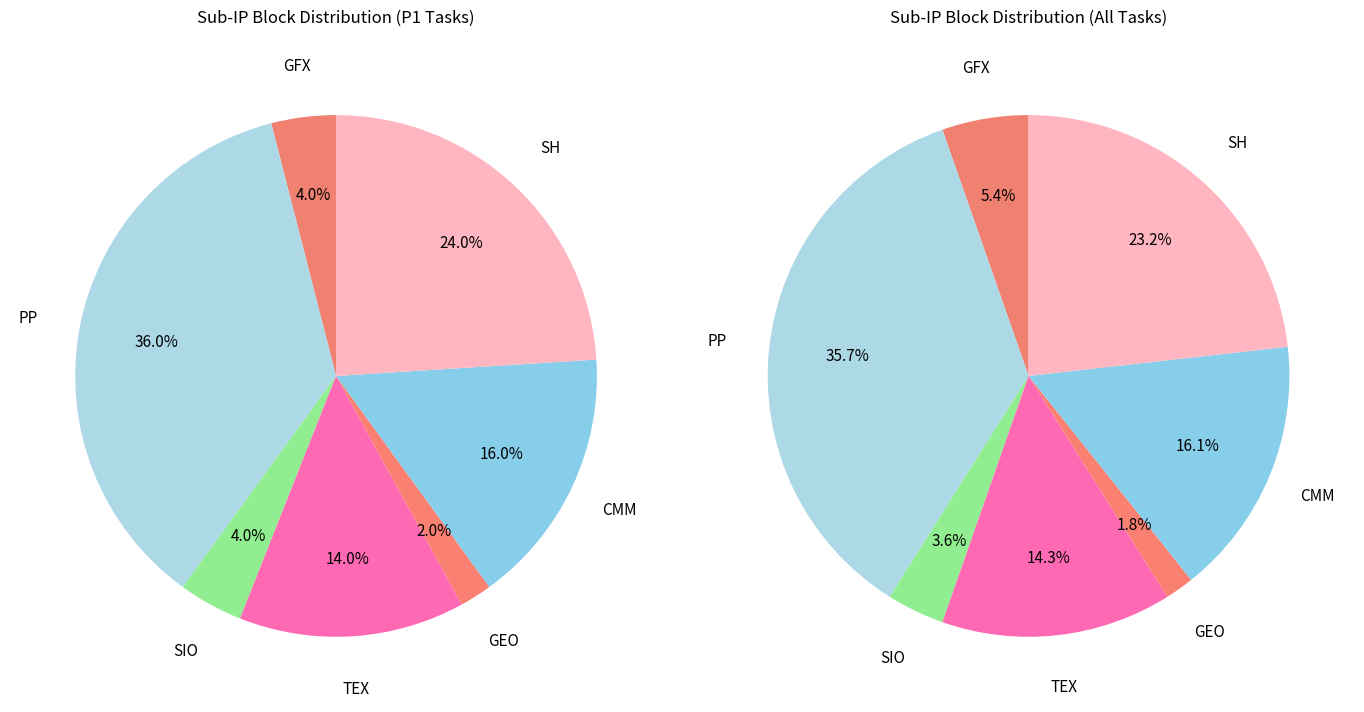

To the nearest percent, what portion does CMM represent?

16%